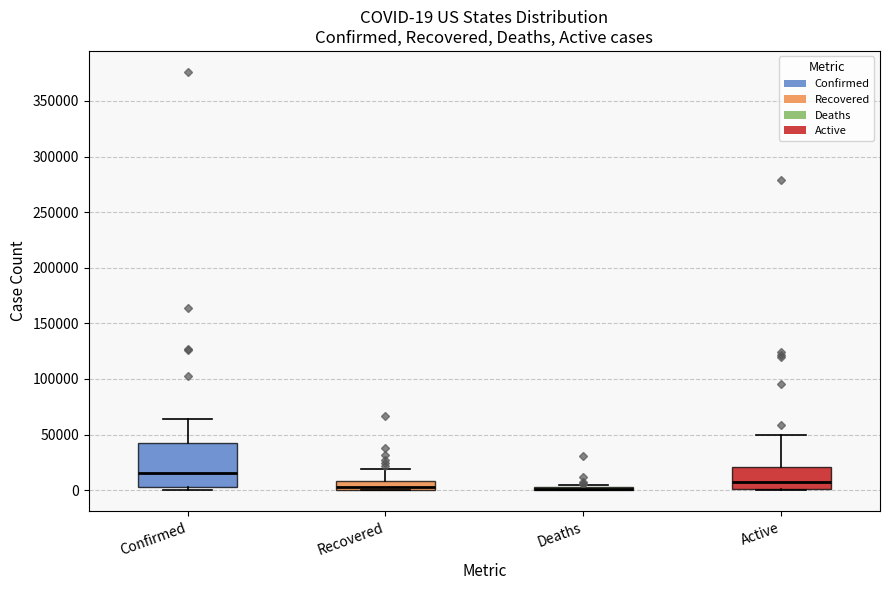

Comparing the boxes themselves (not the whiskers), which one is the tallest?

Confirmed